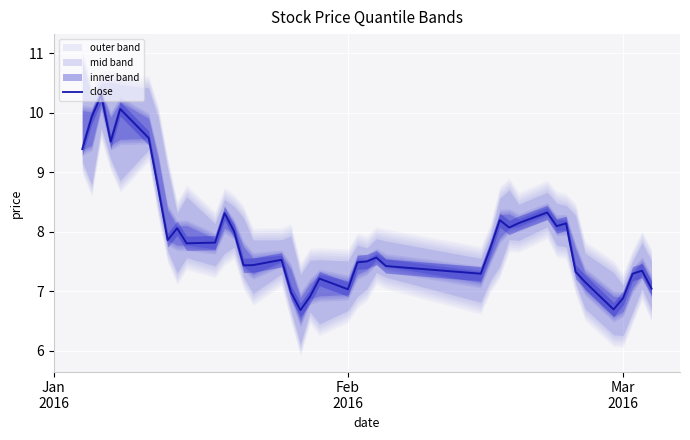

What is the maximum value for close?

10.3